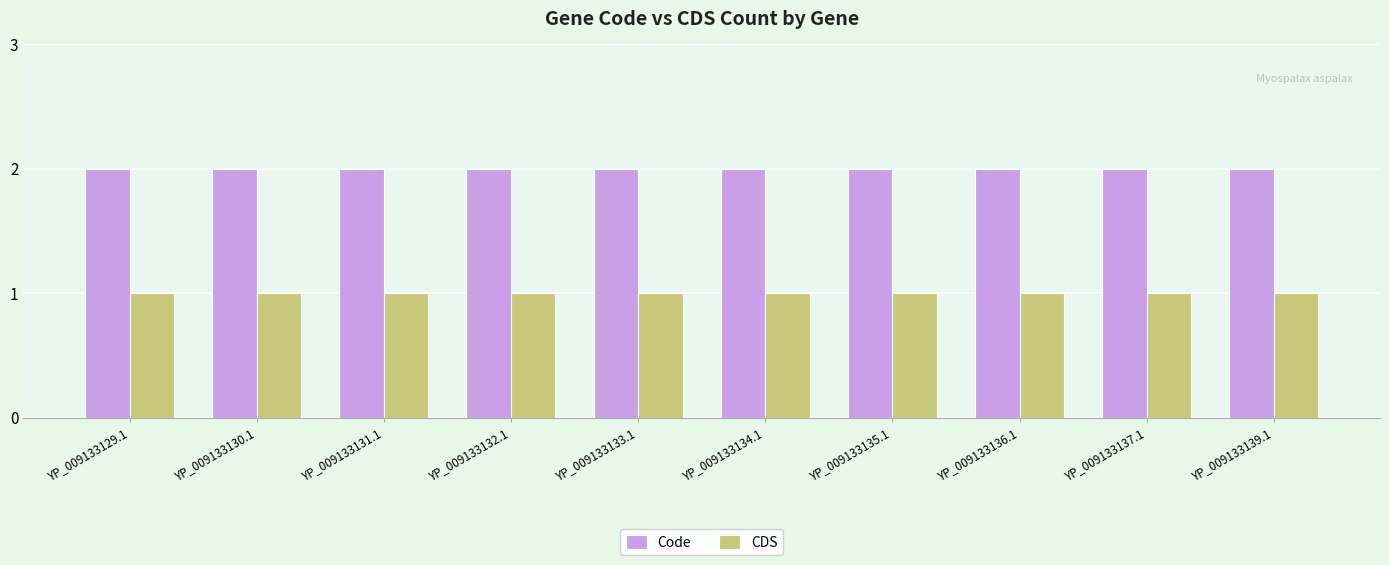

What is the sum of the Code values at YP_009133130.1 and YP_009133129.1?

4